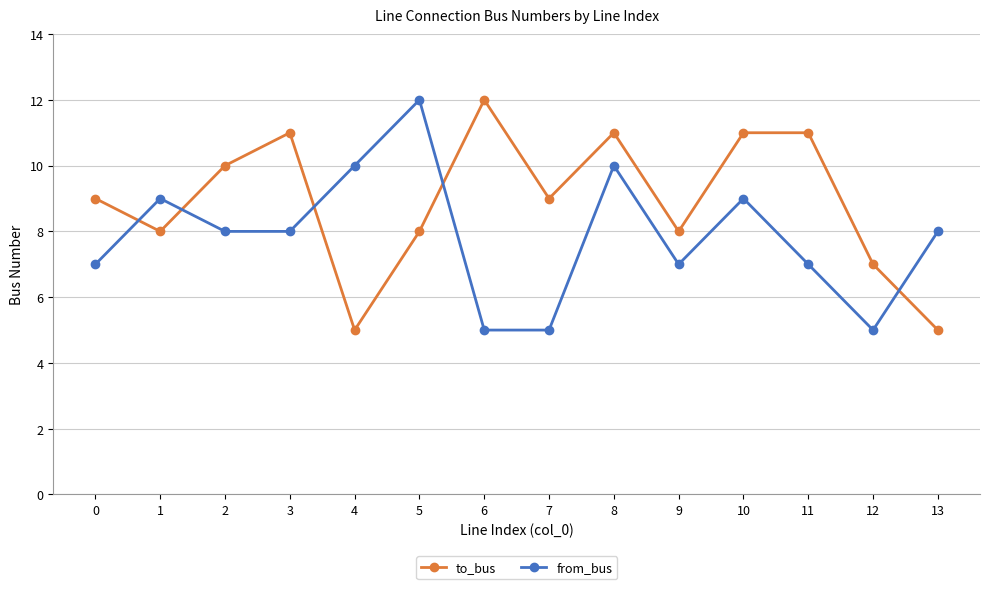

How many data points does each series have?

14